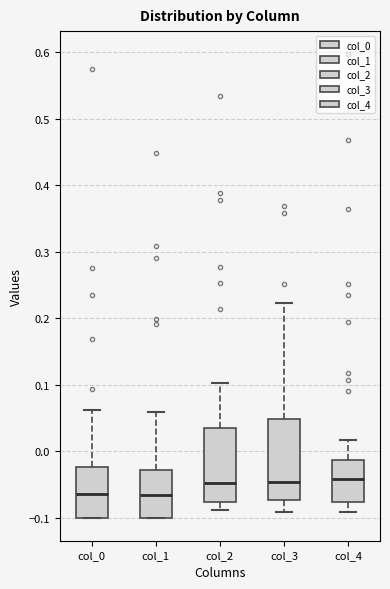

Reading left to right, read every box against the y-axis: the position of its median line, the range the box covers, and the ends of its whiskers. The values are not printed on the chart, so give them approximately, as read against the axis.

col_0: median -0.06, box -0.10 to -0.02, whiskers -0.10 to 0.06
col_1: median -0.07, box -0.10 to -0.03, whiskers -0.10 to 0.06
col_2: median -0.05, box -0.08 to 0.03, whiskers -0.09 to 0.10
col_3: median -0.05, box -0.07 to 0.05, whiskers -0.09 to 0.22
col_4: median -0.04, box -0.08 to -0.01, whiskers -0.09 to 0.02